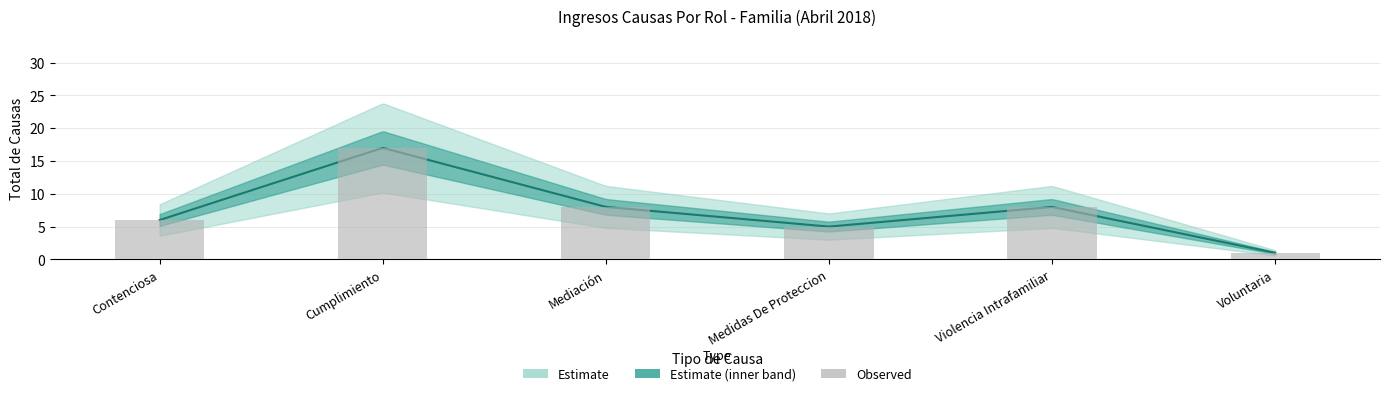

What is the ratio of the value at Violencia Intrafamiliar to the value at Contenciosa?

1.3